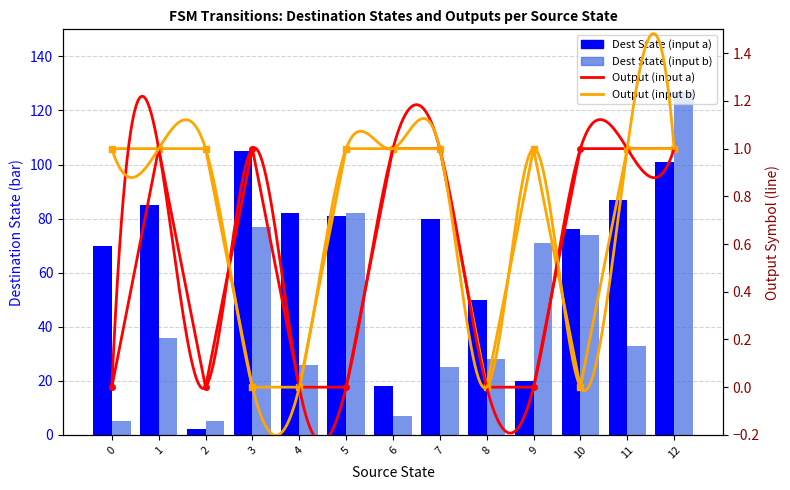

Reading left to right, transcribe all the data shown in this chart.

output_symbol (a): 0=0	1=1	2=0	3=1	4=0	5=0	6=1	7=1	8=0	9=0	10=1	11=1	12=1
output_symbol (b): 0=1	1=1	2=1	3=0	4=0	5=1	6=1	7=1	8=0	9=1	10=0	11=1	12=1
destination_state (a, normalized): 0=70	1=85	2=2	3=105	4=82	5=81	6=18	7=80	8=50	9=20	10=76	11=87	12=101
destination_state (b, normalized): 0=5	1=36	2=5	3=77	4=26	5=82	6=7	7=25	8=28	9=71	10=74	11=33	12=127